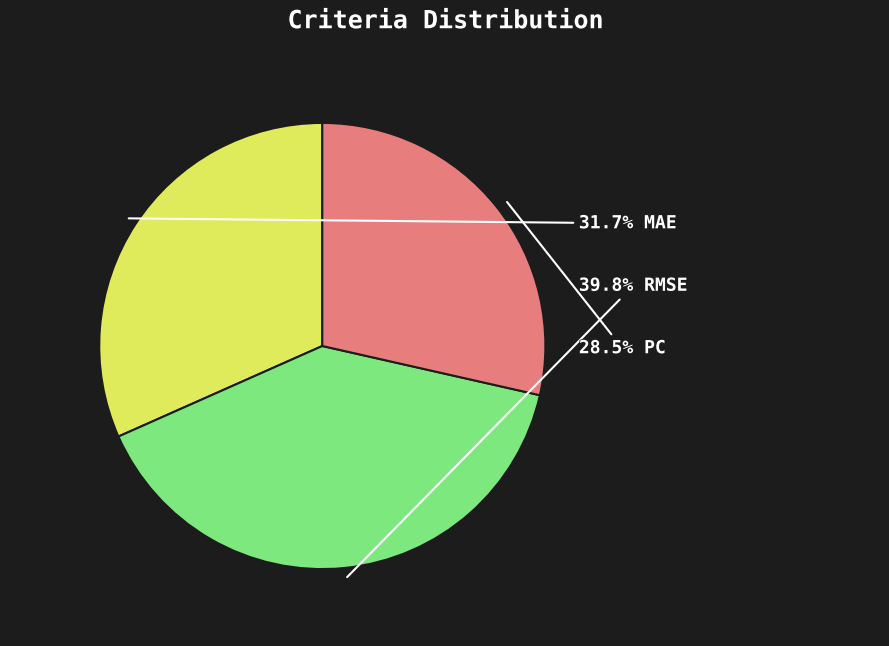

Is there a majority slice in this chart?

No